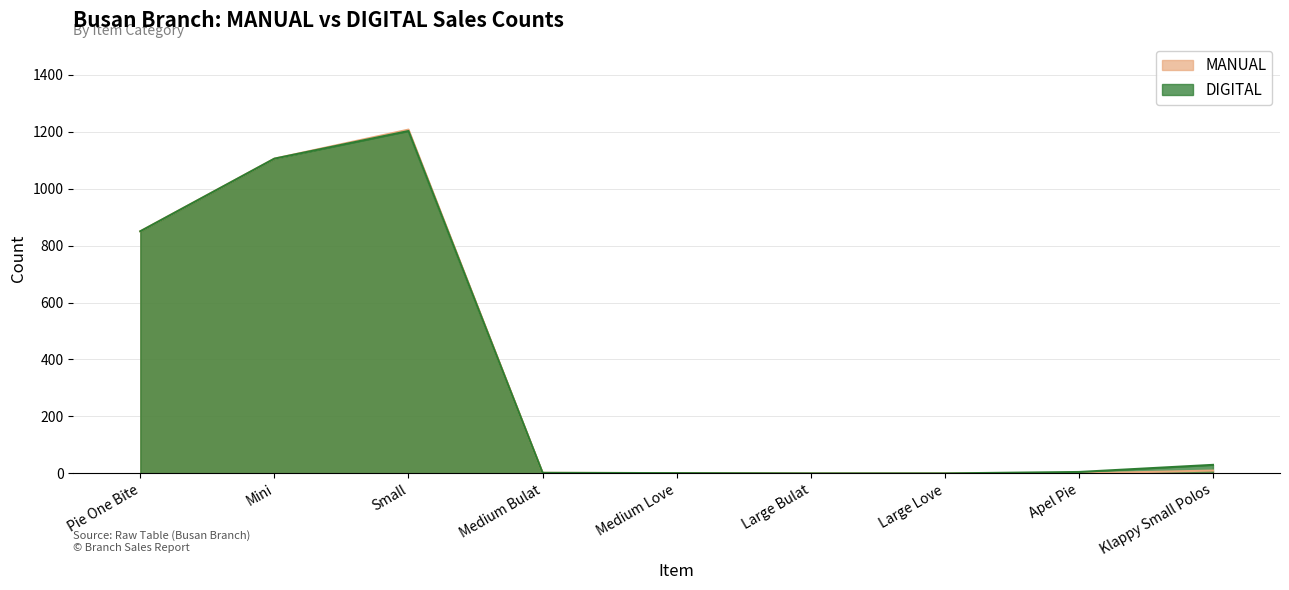

In DIGITAL, how many points are higher than both neighbors (excluding endpoints)?

1